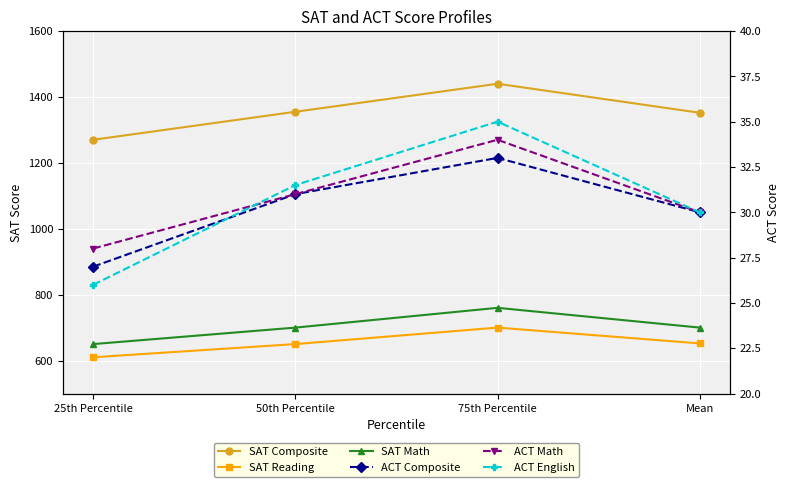

Which series has the largest range (max minus min)?

SAT Composite